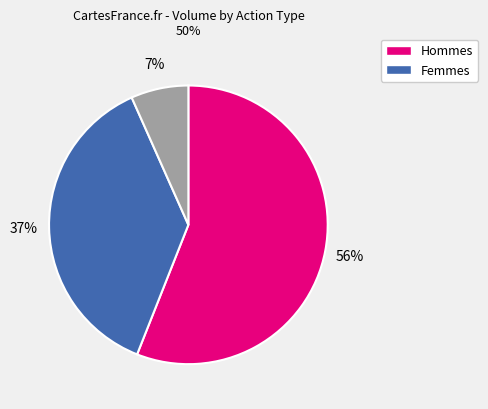

To the nearest percent, what is the difference between the largest and smallest slice percentages?

49%